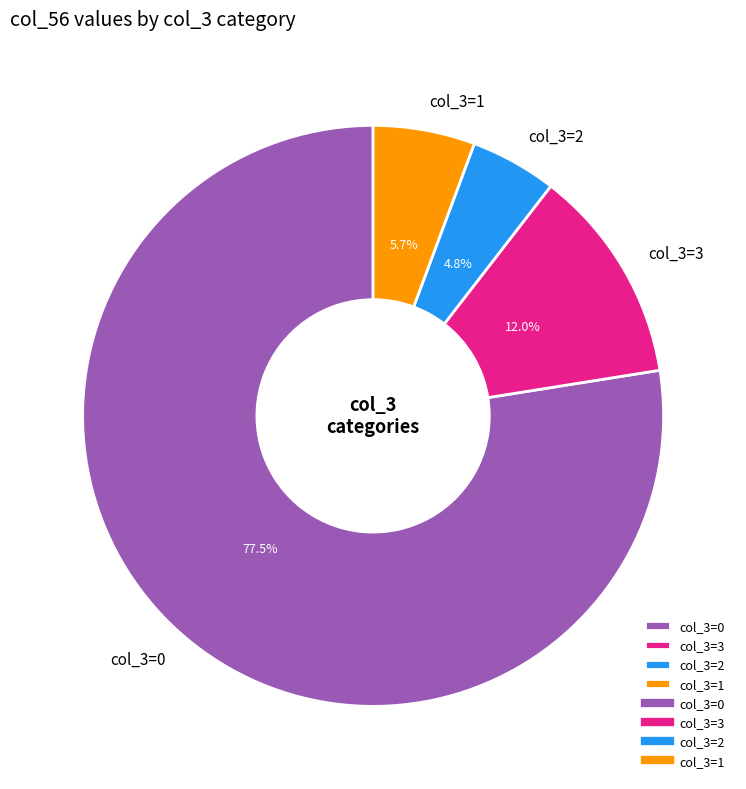

Rank the categories by value from highest to lowest.

col_3=0, col_3=3, col_3=1, col_3=2